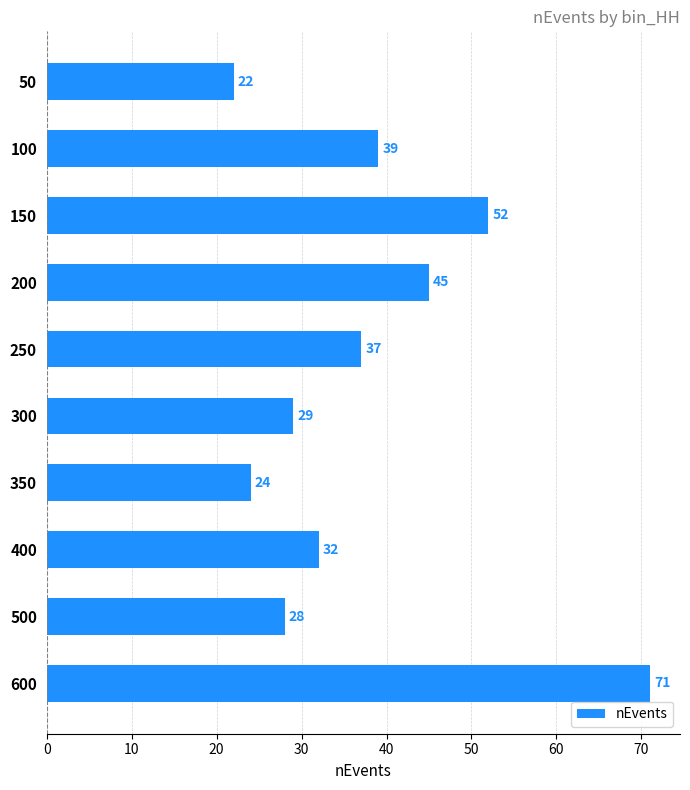

What is the average value?

38